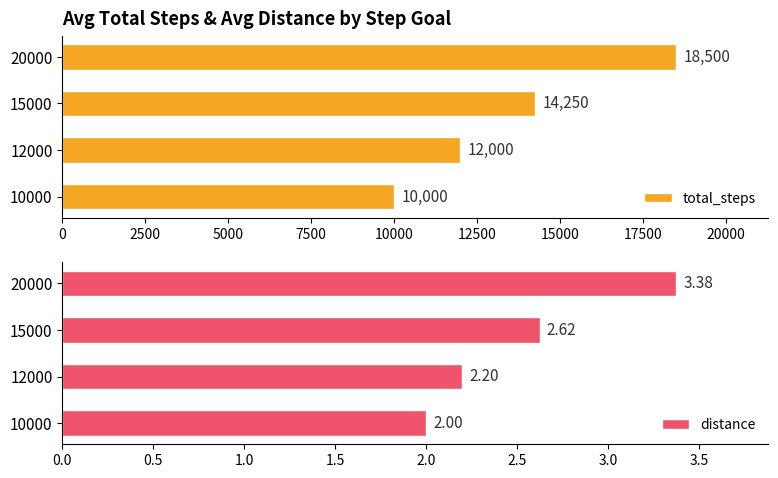

What is the average value of the total_steps series?

13688